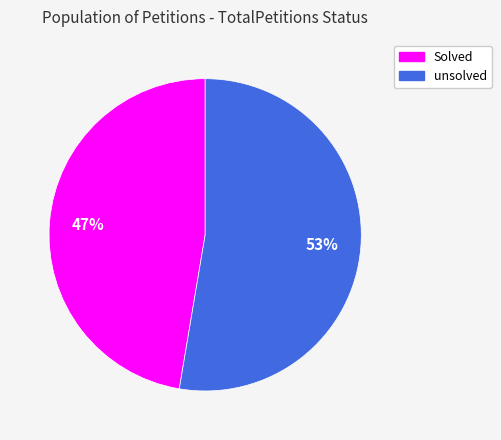

True or false: Solved accounts for 47% of the total.

True